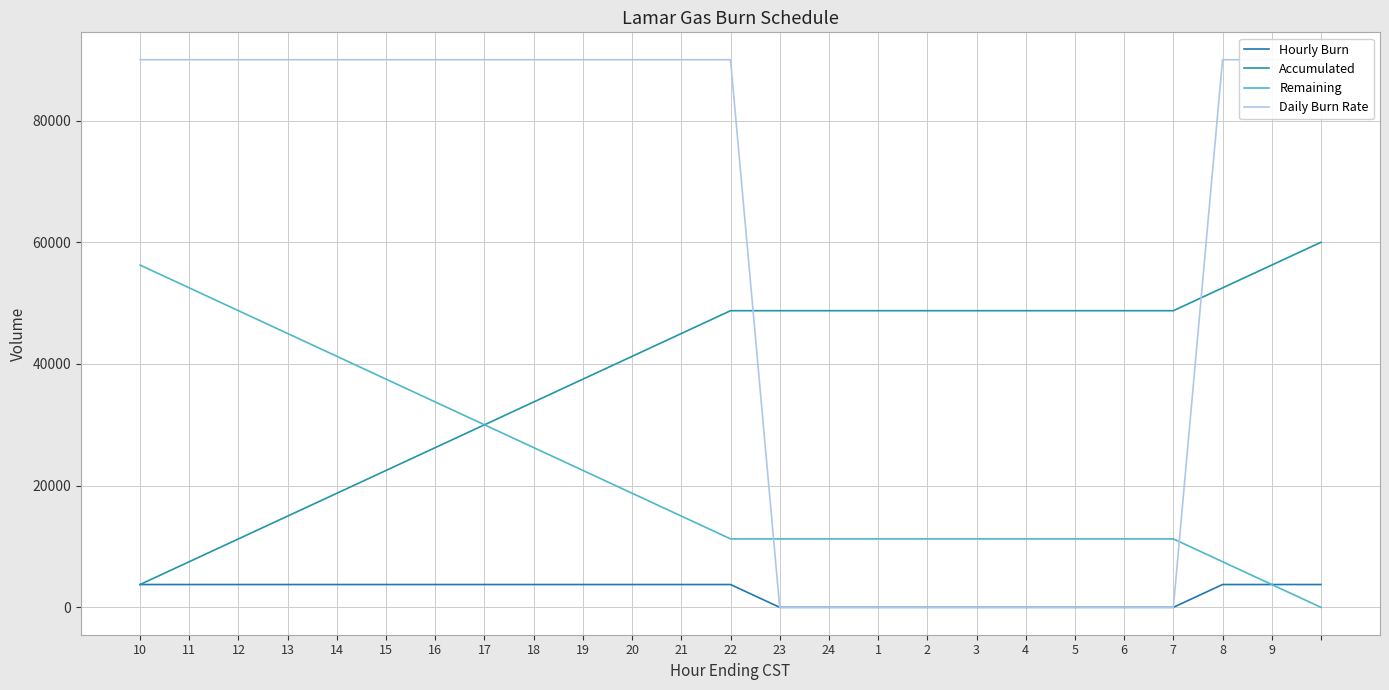

Is the value of Daily Burn Rate at 5 greater than the value of Remaining at 24?

No